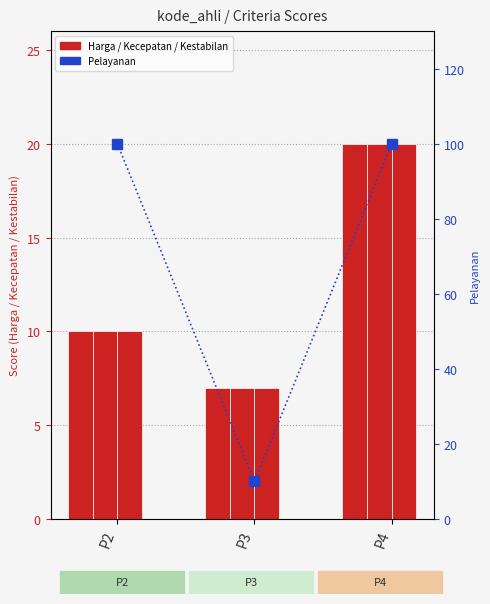

The Harga series shows 4 at P2. True or false?

False